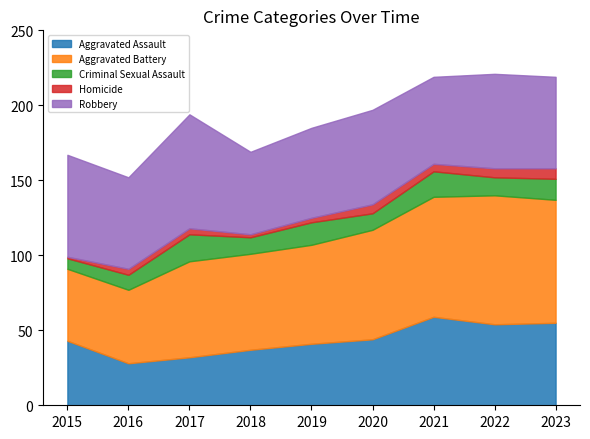

At which category does the chart reach its minimum across all series?

2015